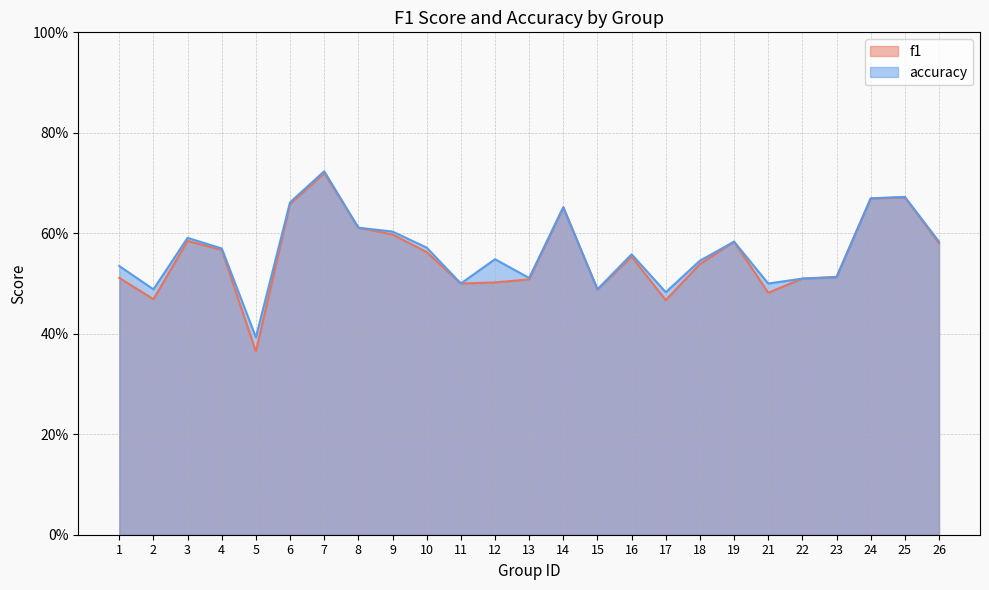

Which series ends up on top after the final intersection of accuracy and f1?

accuracy